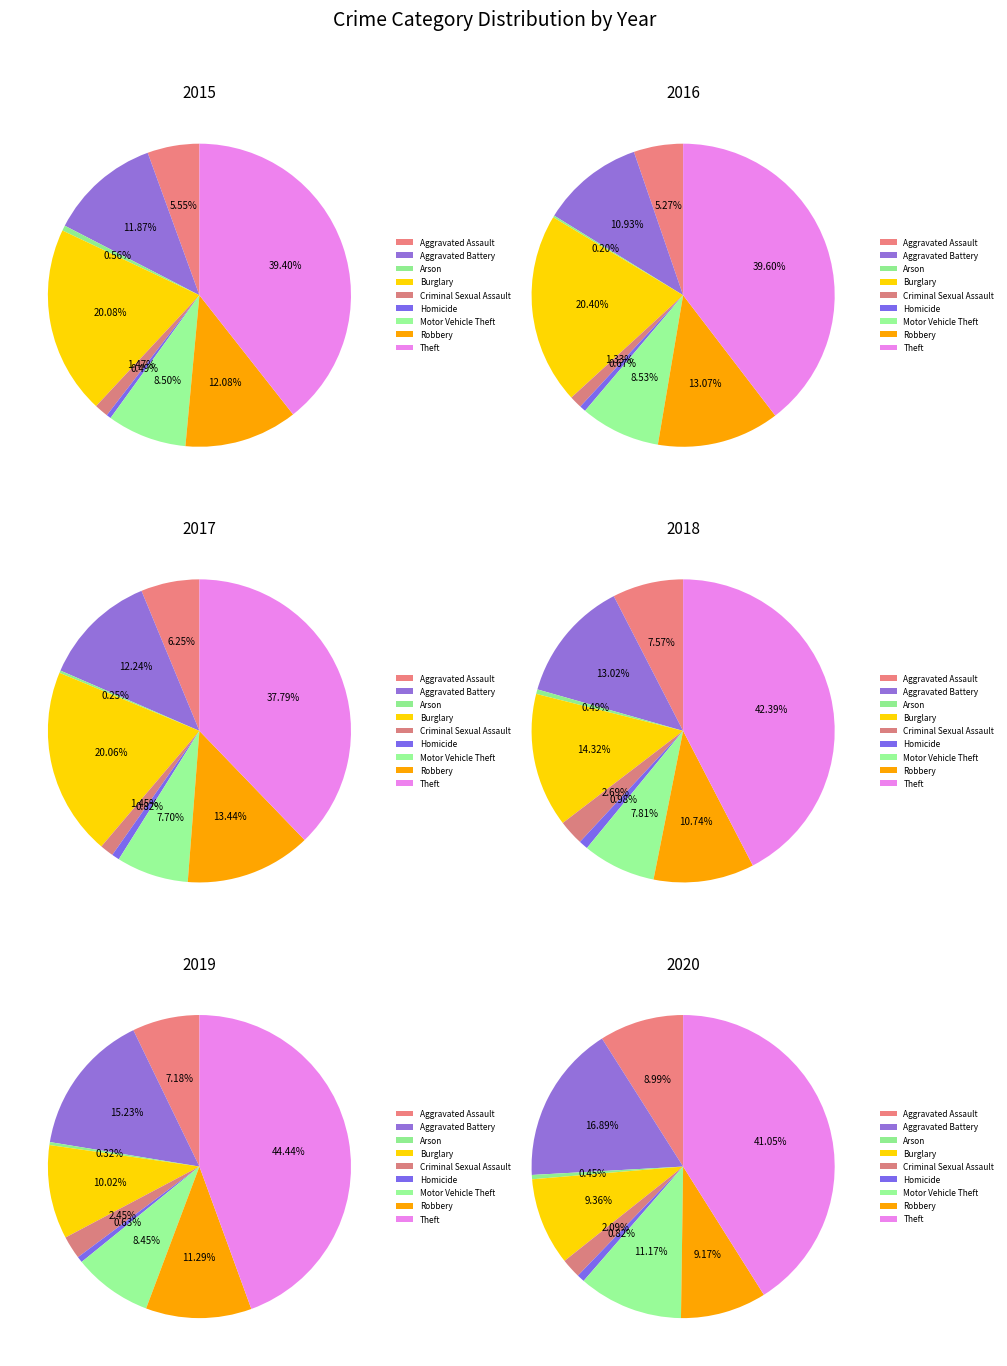

How many segments does this pie chart have?

9